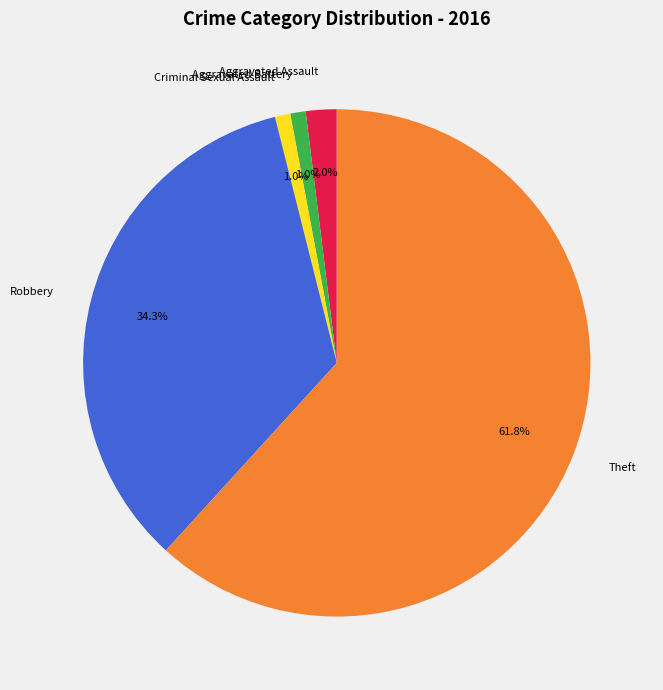

Which has a higher value, Aggravated Battery or Aggravated Assault?

Aggravated Assault